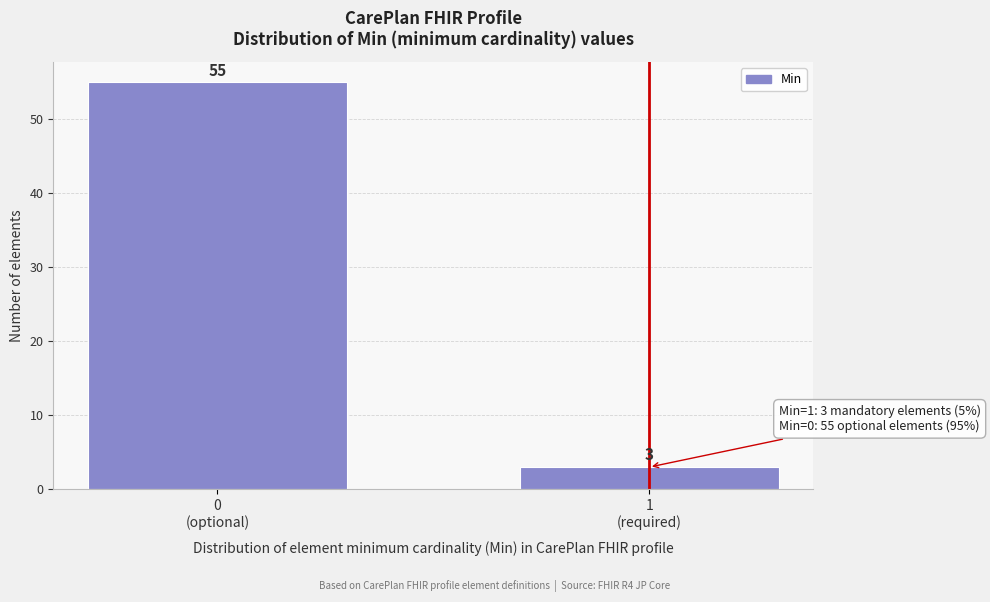

Reading left to right, extract all data points from this chart.

55	3